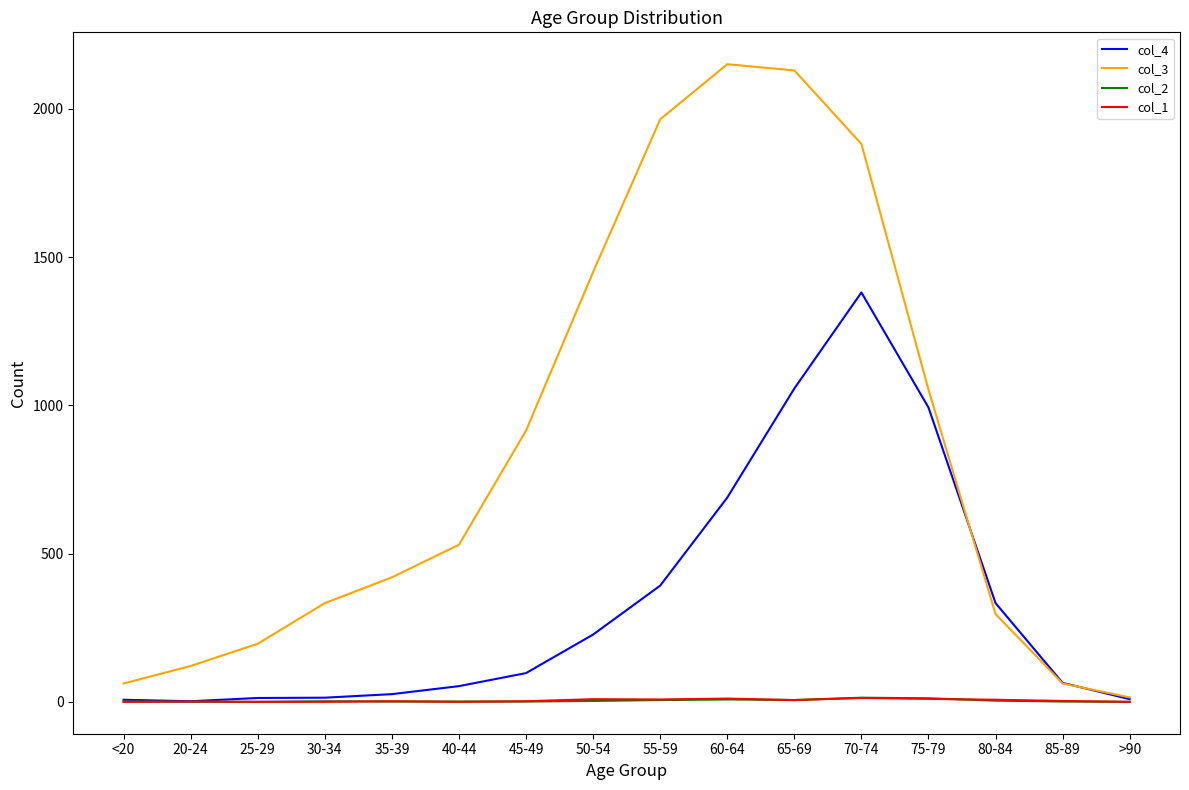

Does the chart have visible grid lines?

No